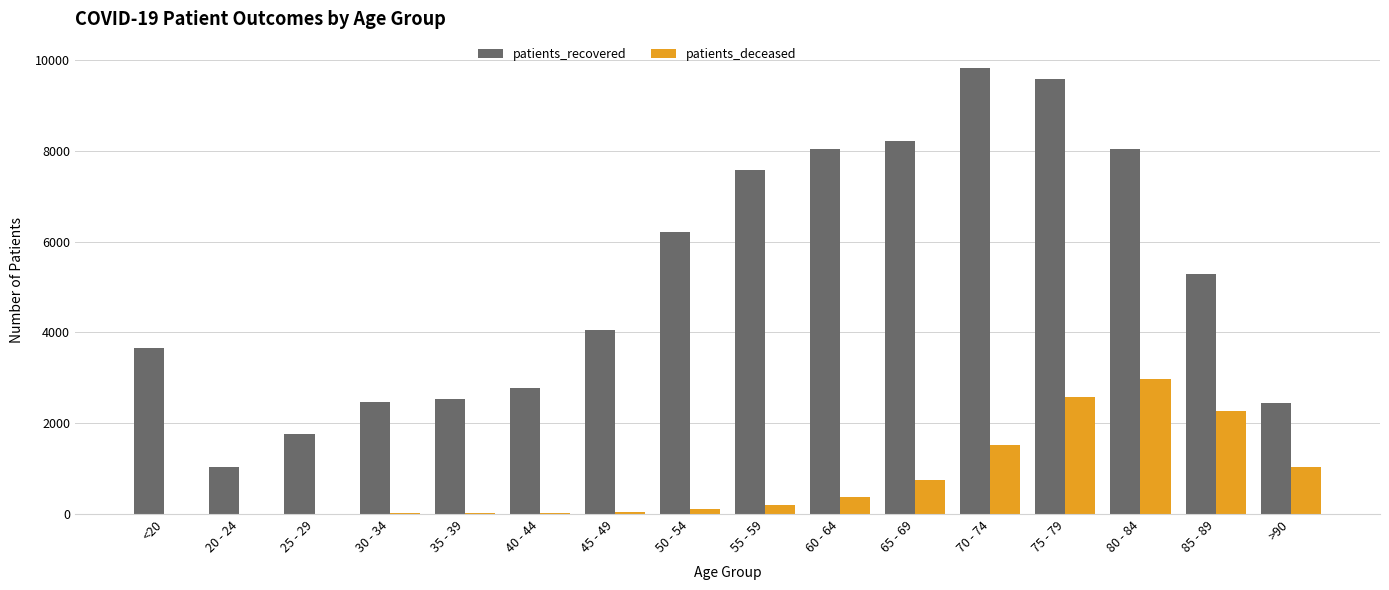

Which series has the largest total across all categories?

patients_recovered